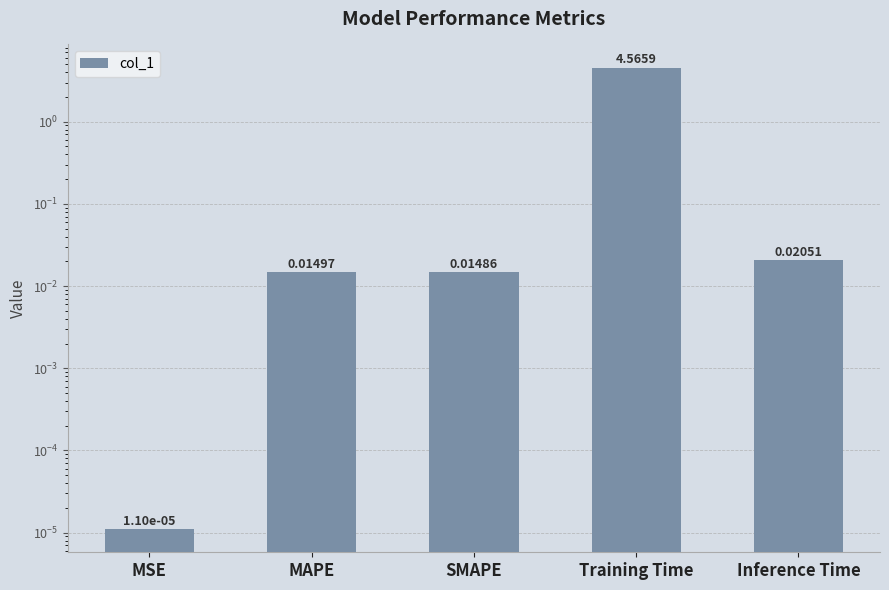

The value at Training Time is 6.1. True or false?

False